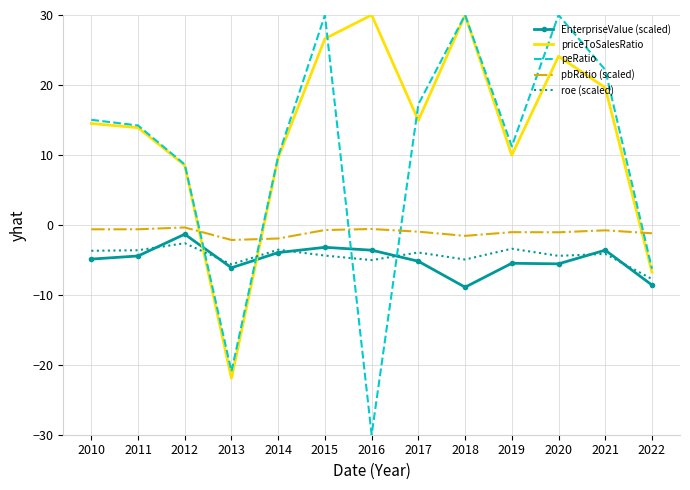

What is the difference between the highest and lowest values at 2015?

34.4